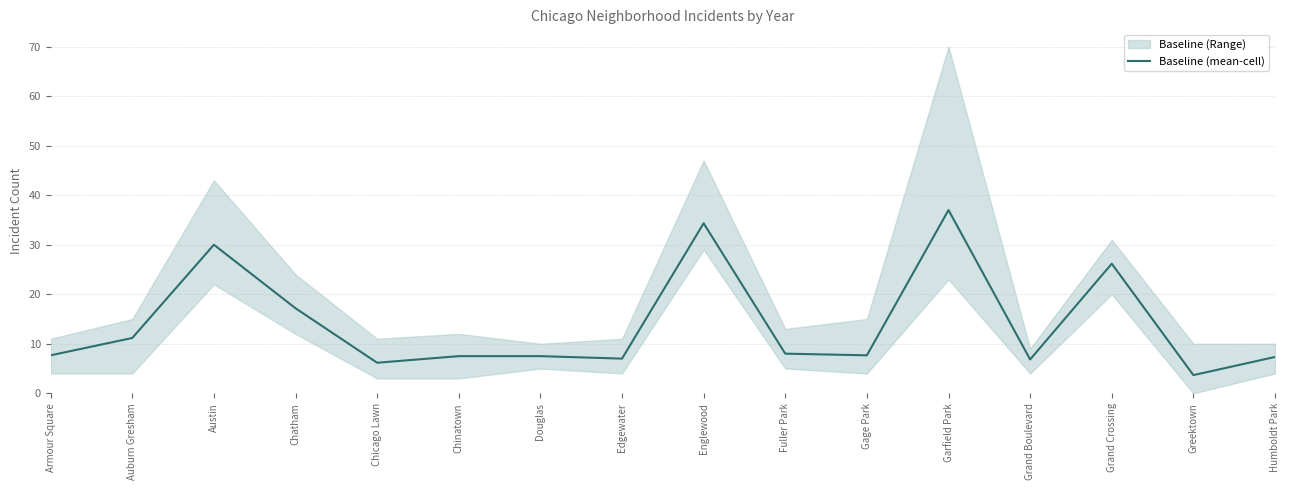

What is the minimum value shown in the chart?

3.7